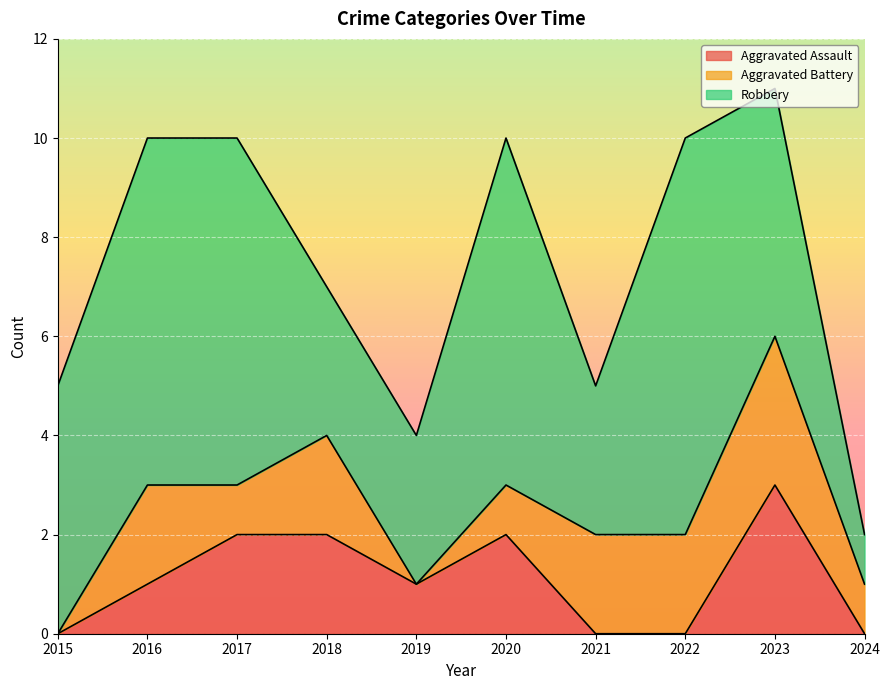

What is the greatest value displayed?

8